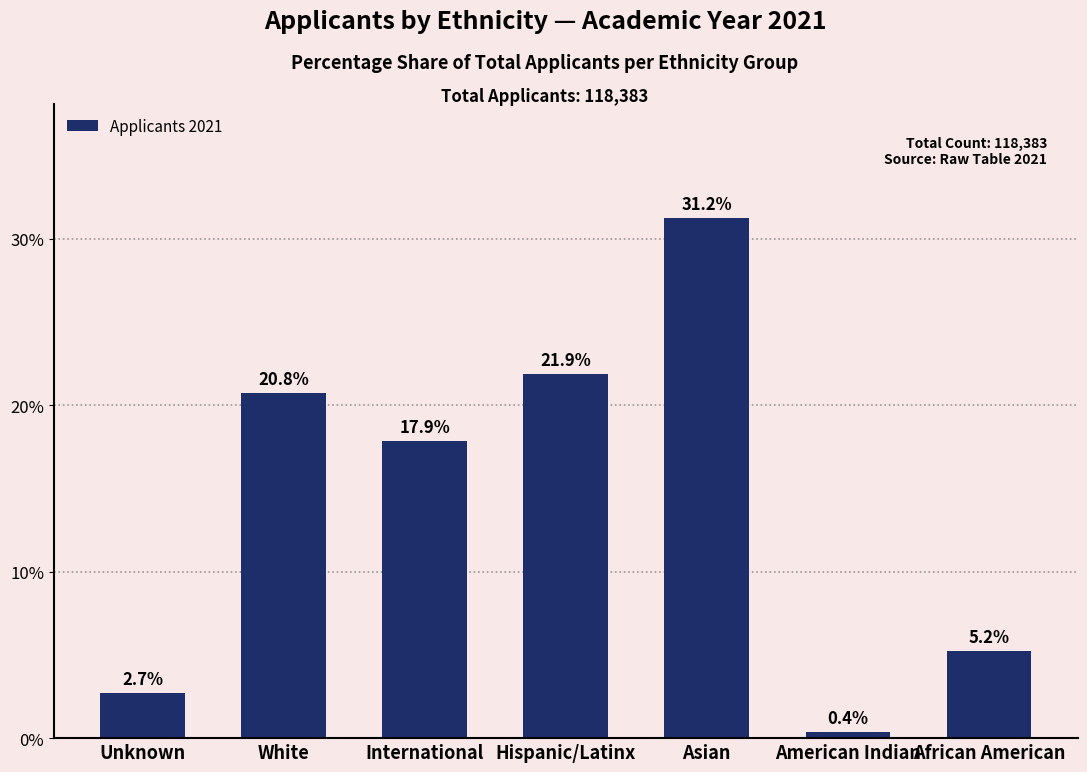

What is the change in value from White to Asian?

+10.5